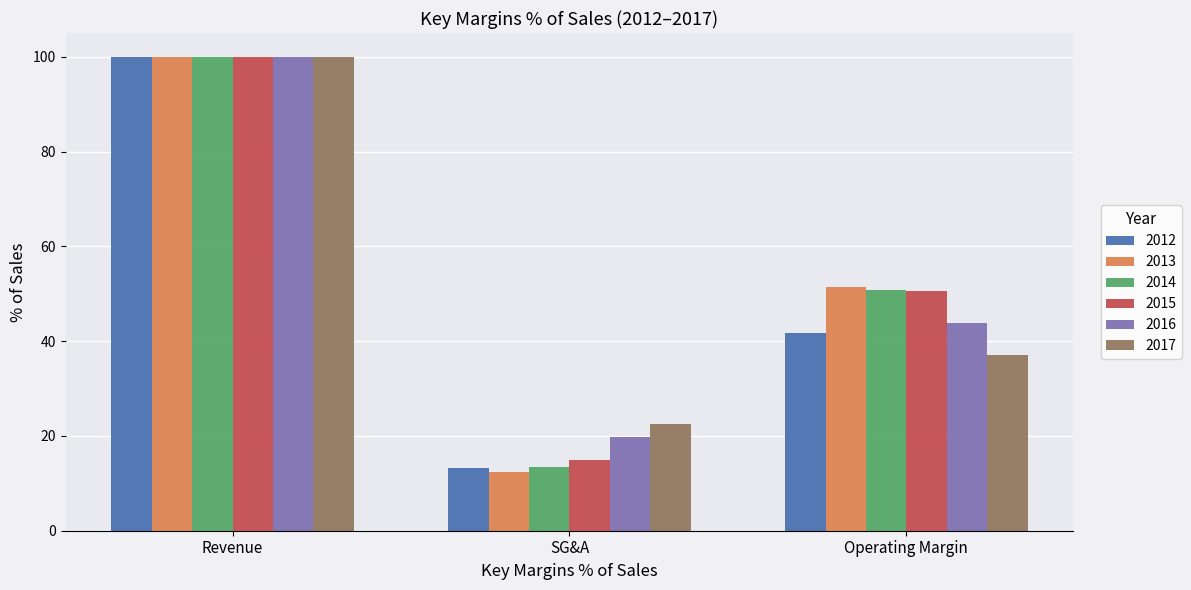

At which category is the sum across all series the highest?

Revenue